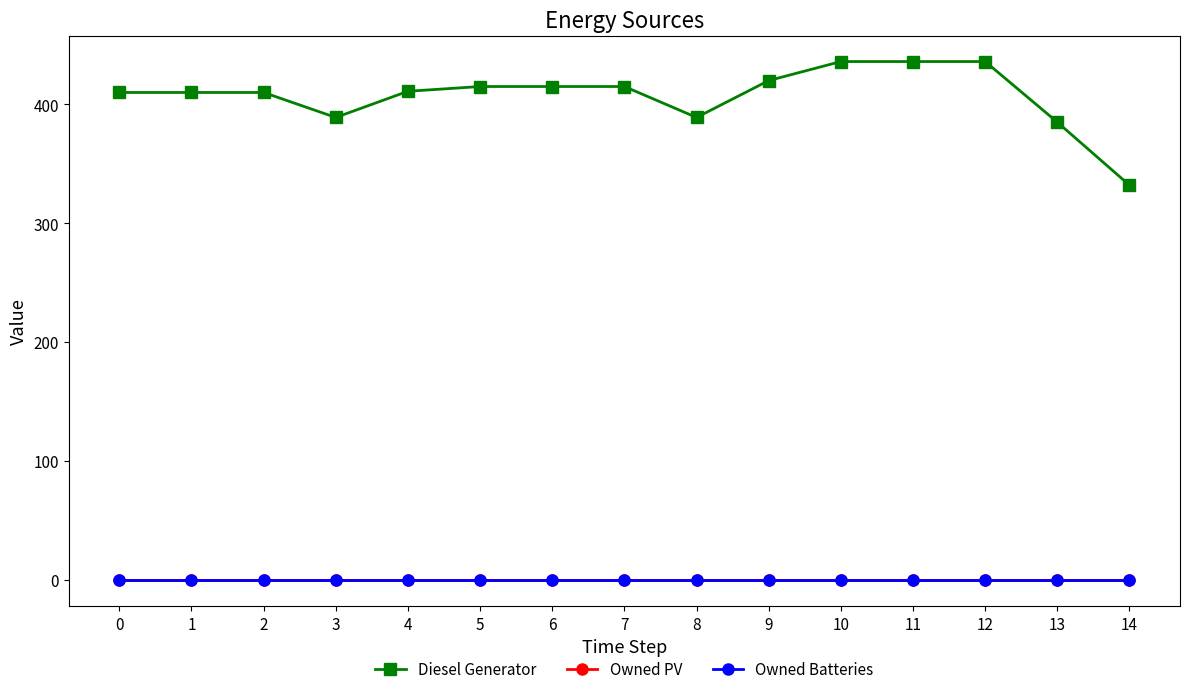

Is this an area chart (filled region under the line)?

No